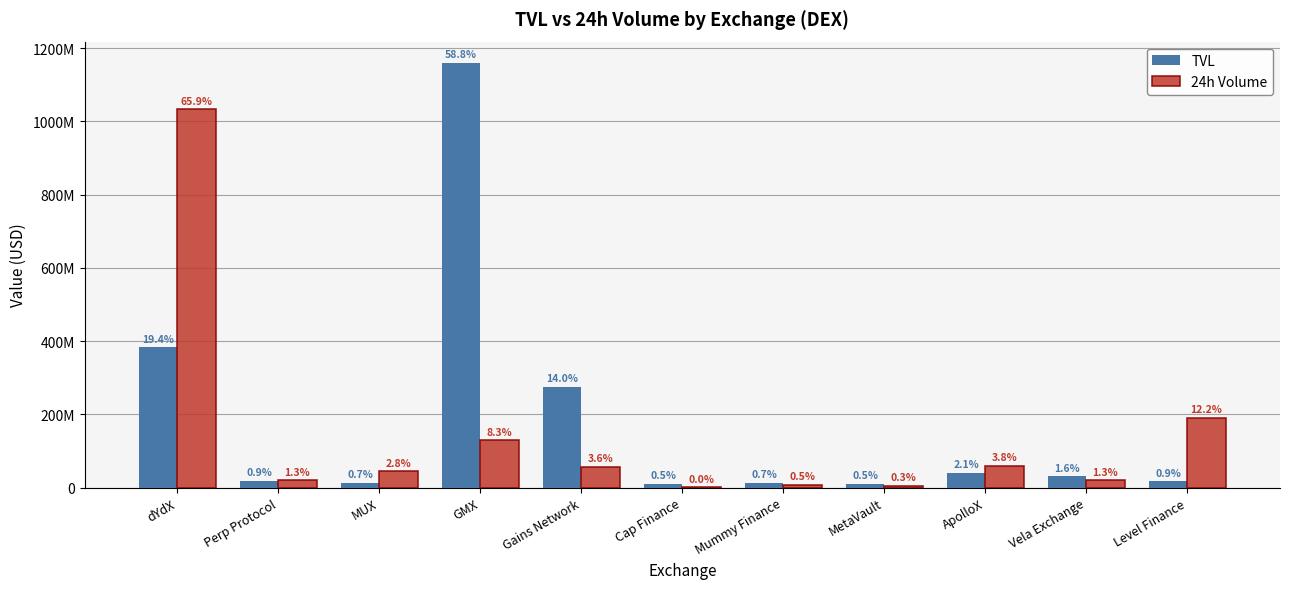

Reading left to right, what are all the values shown in this chart?

TVL: 382630000	18610000	13250000	1160000000	275030000	9661873	13150000	10450000	40660000	30870000	16858275
24h Volume: 1033290705	20086385	44565789	129400000	56150000	646000	7789458	4697934	60136460	19603071	190530791